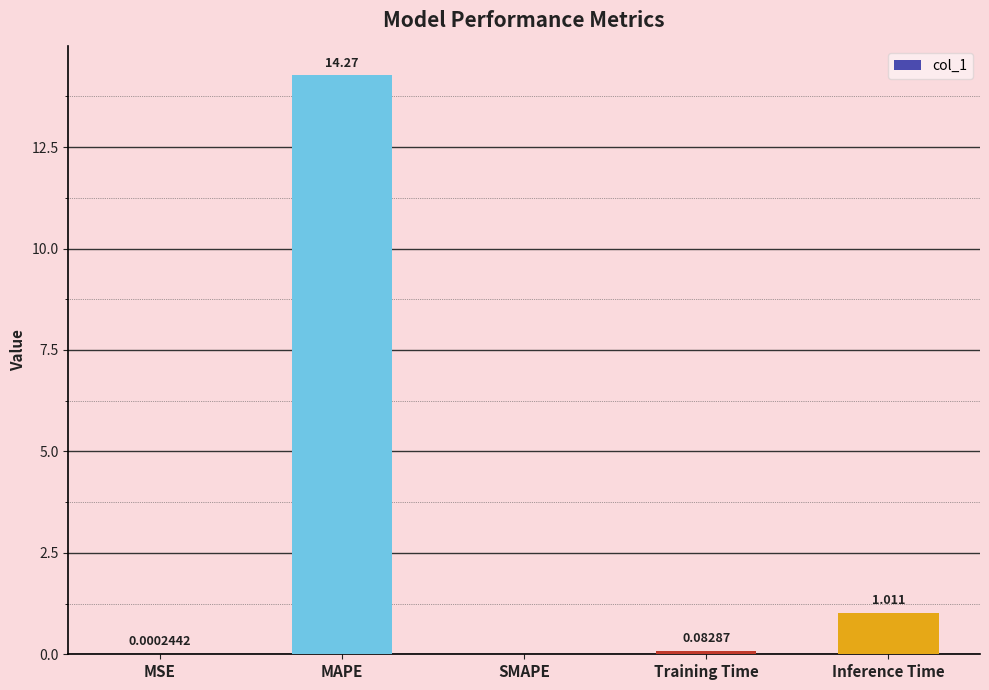

At which category does the chart reach its peak across all series?

MAPE